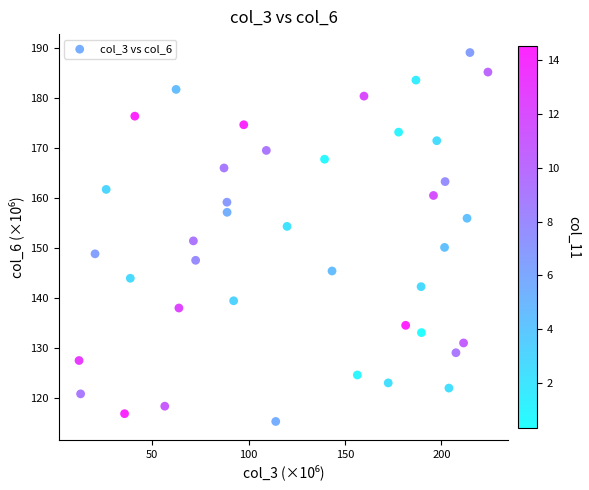

What is the range of Y values (max minus min)?

73.7